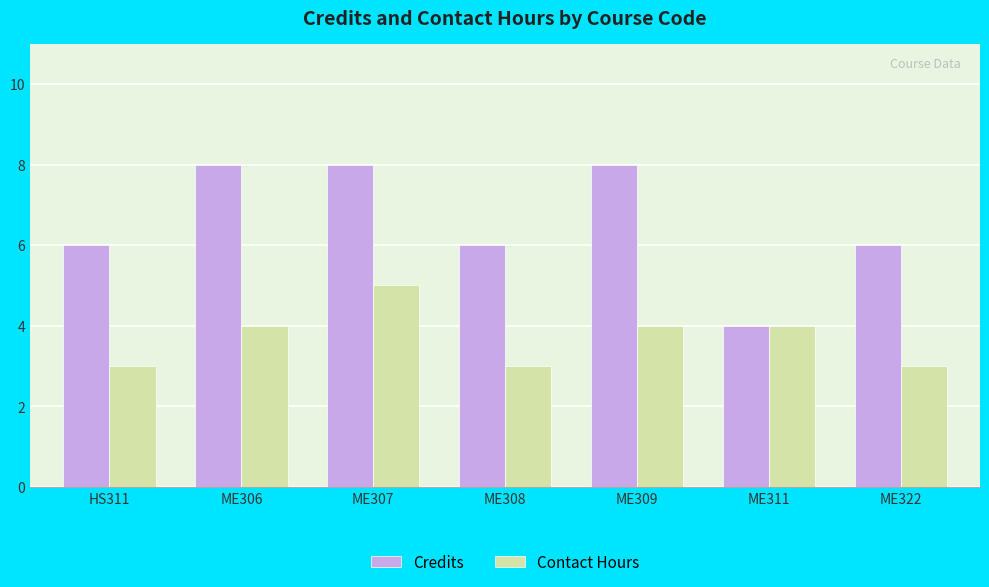

What are all the series names shown in the legend?

Credits, Contact Hours